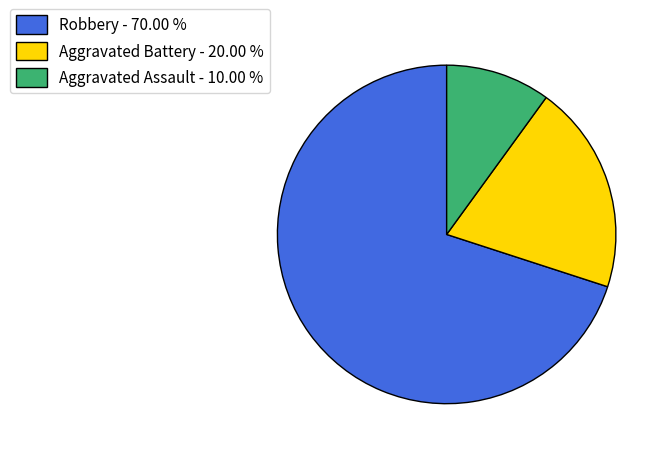

Is Robbery the majority of the pie?

Yes